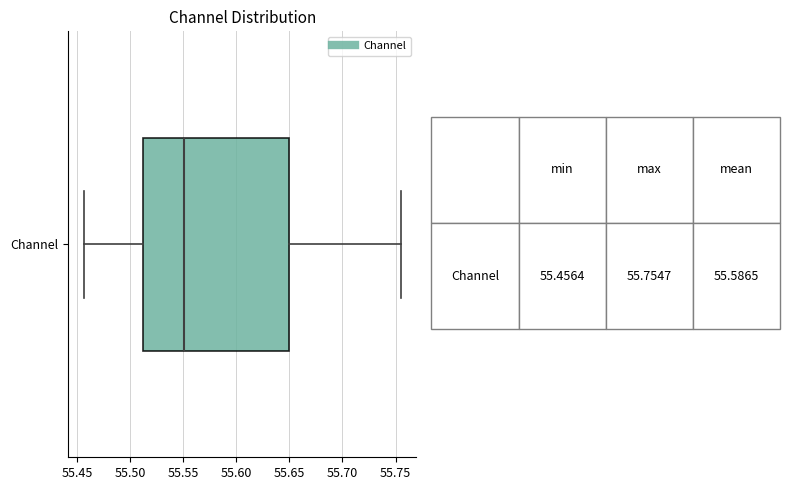

Transcribe this box plot: give where the median line is, the range the box spans, and where the two whiskers end, as read against the x-axis. The values are not printed on the chart, so give them approximately, as read against the axis.

median 55.550, box 55.515 to 55.650, whiskers 55.455 to 55.755